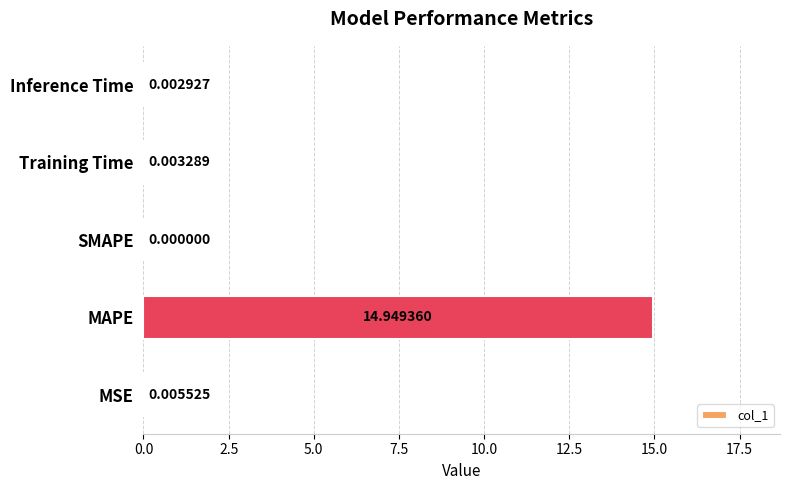

What is the sum of all values?

15.0